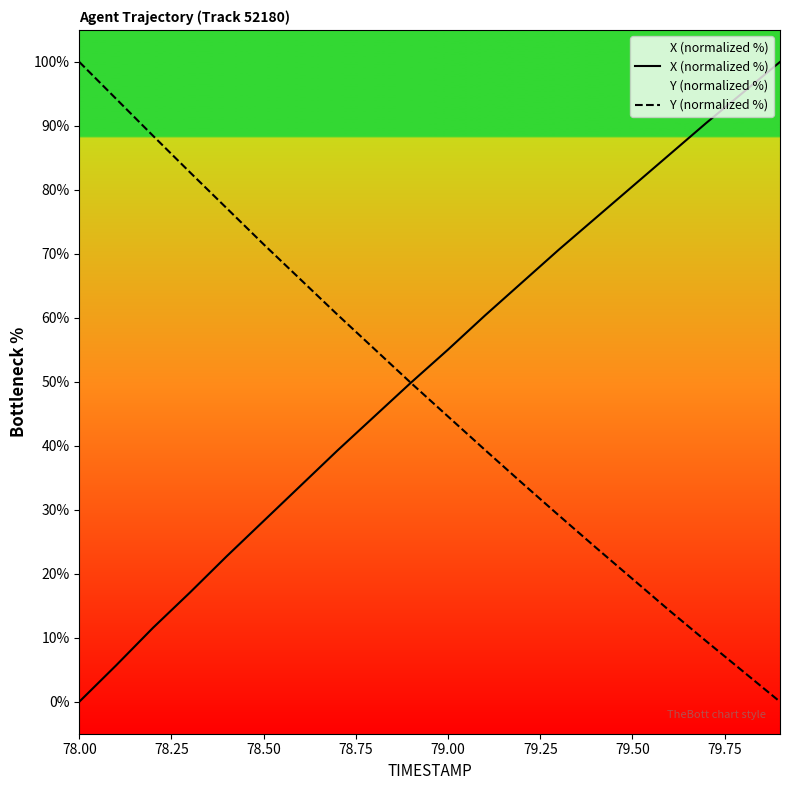

Is it true that Y (normalized %) equals 58.3 at 79.00?

False